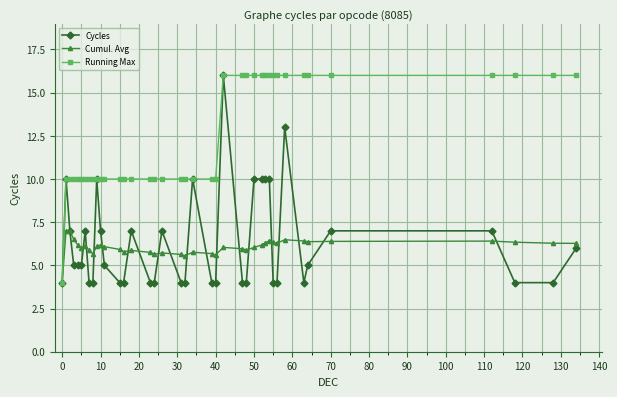

What is the average value of the Cumul. Avg series?

6.1